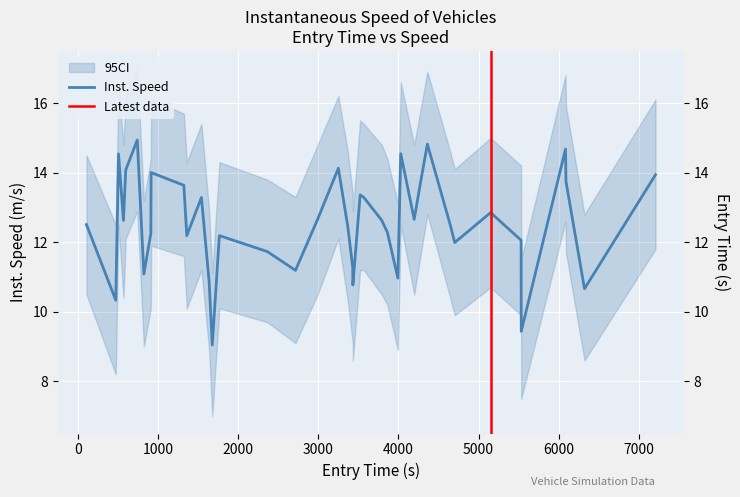

Count the number of data series in this chart.

1